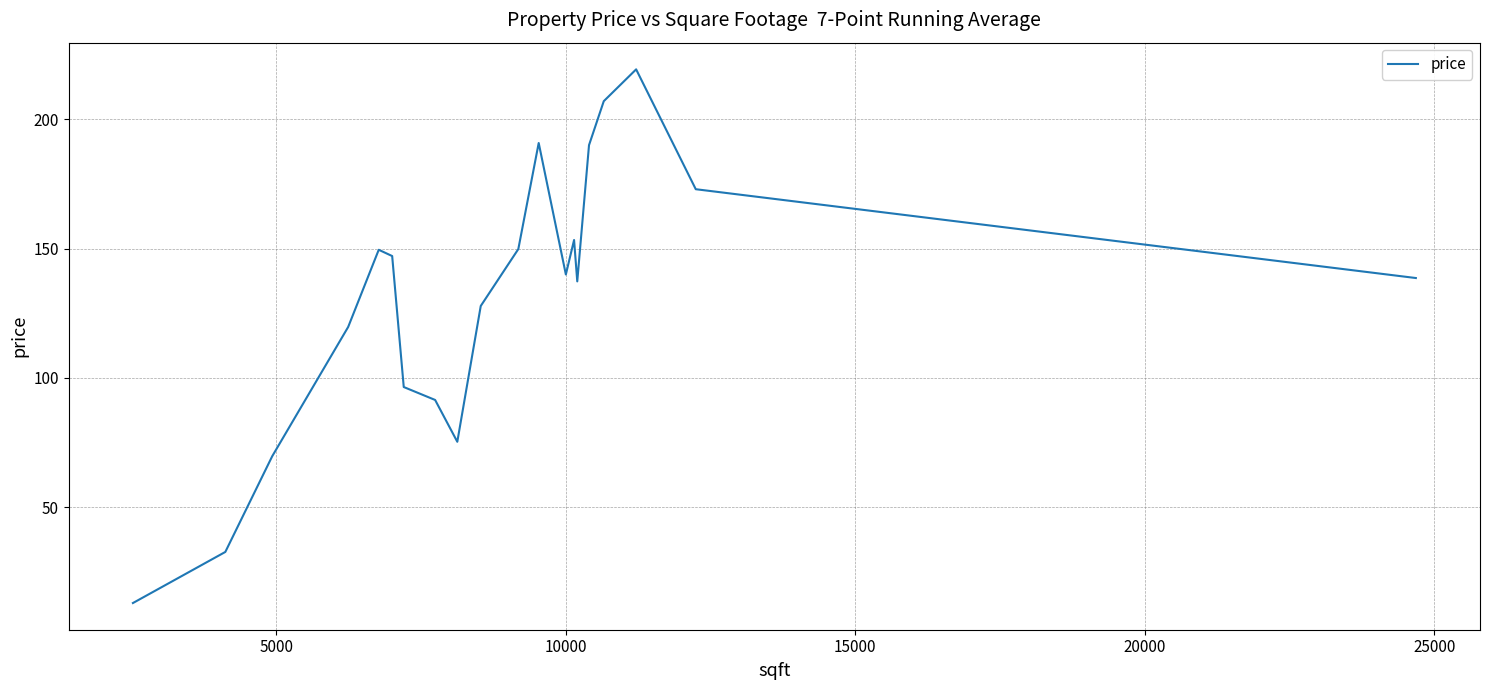

What is the sum of all values?

2622.3